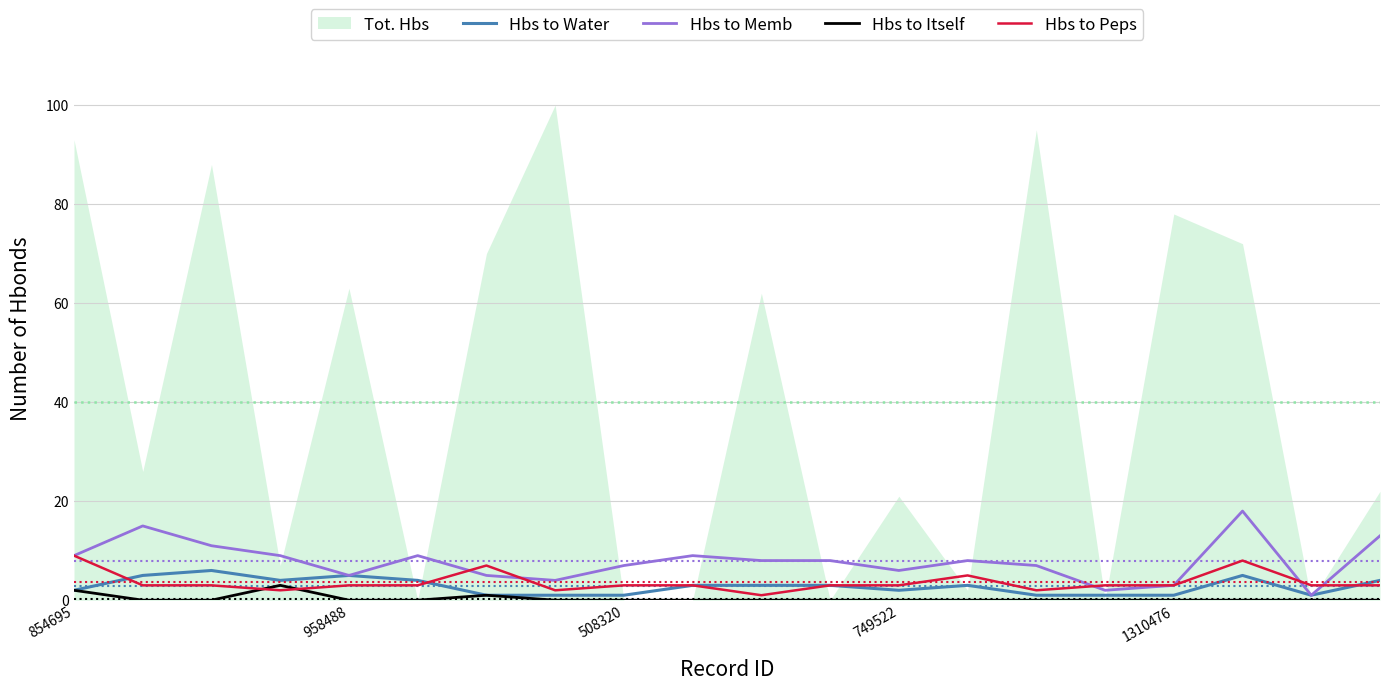

Count the Hbs to Peps values in the range 3 to 4.

12